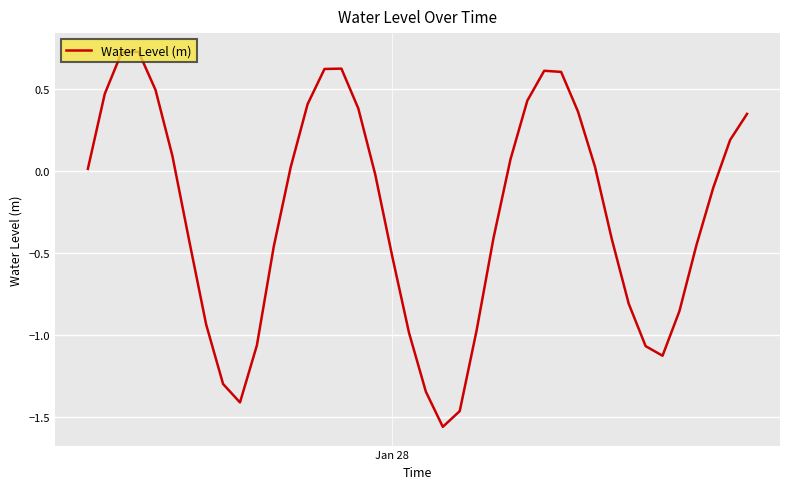

Does the chart have visible grid lines?

Yes